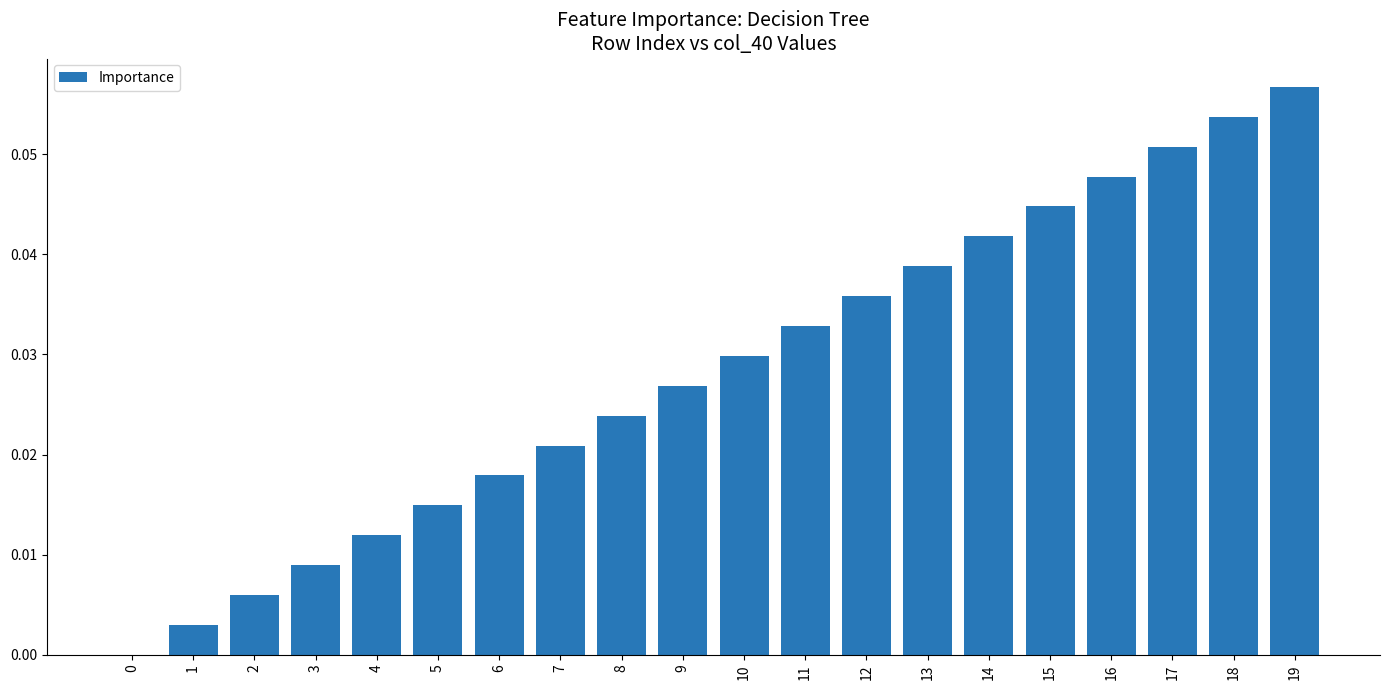

The value at 11 is 0.0. True or false?

True